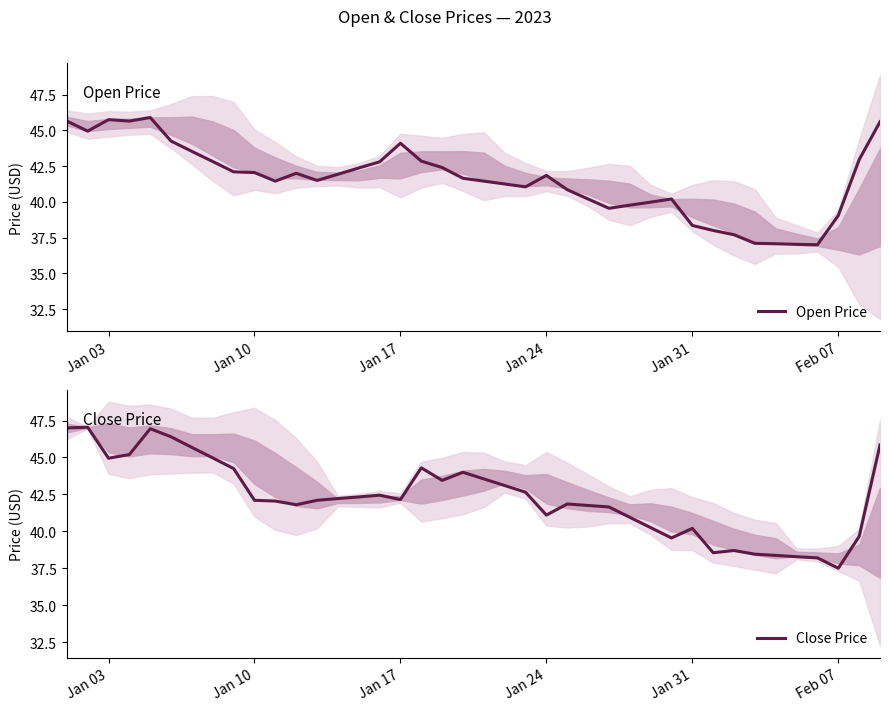

What is the maximum value for Open Price?

45.9